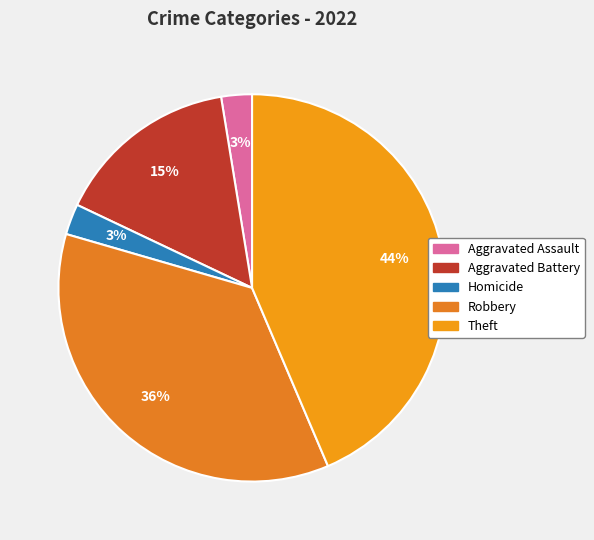

Count the number of slices in the pie.

5